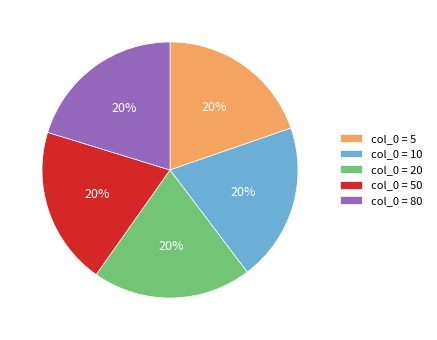

To the nearest percent, what is the combined percentage of col_0 = 10 and col_0 = 80?

40%